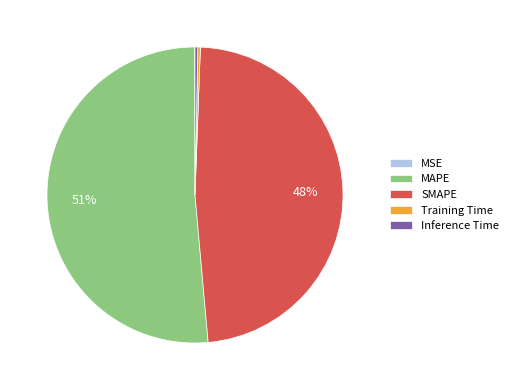

The MAPE slice represents 51% of the pie. True or false?

True